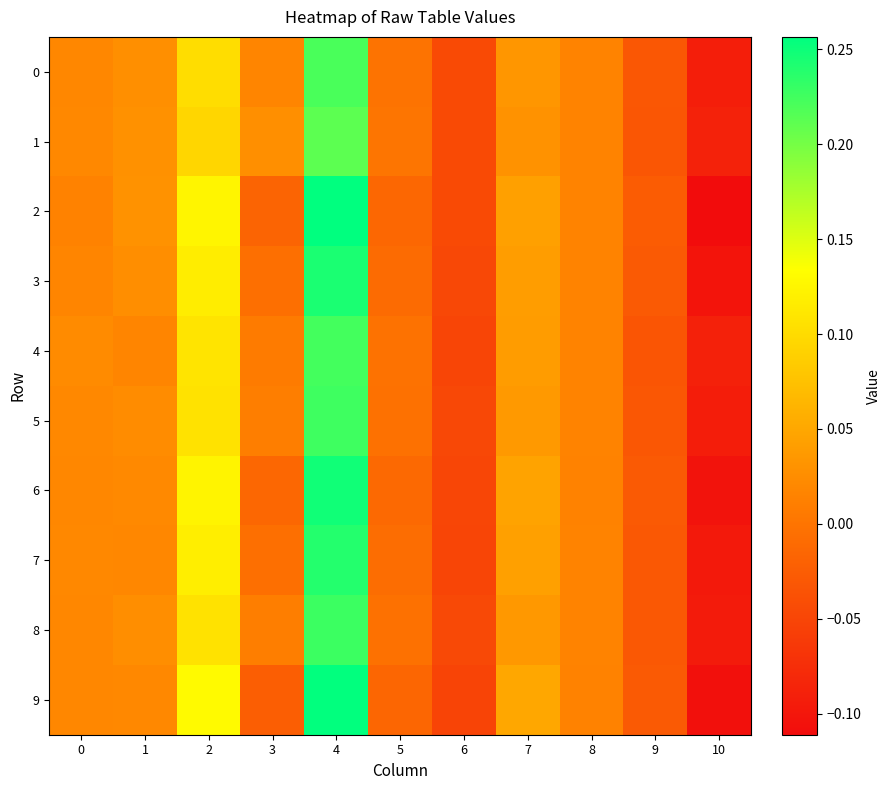

Which has a higher value, 5 or 3?

3